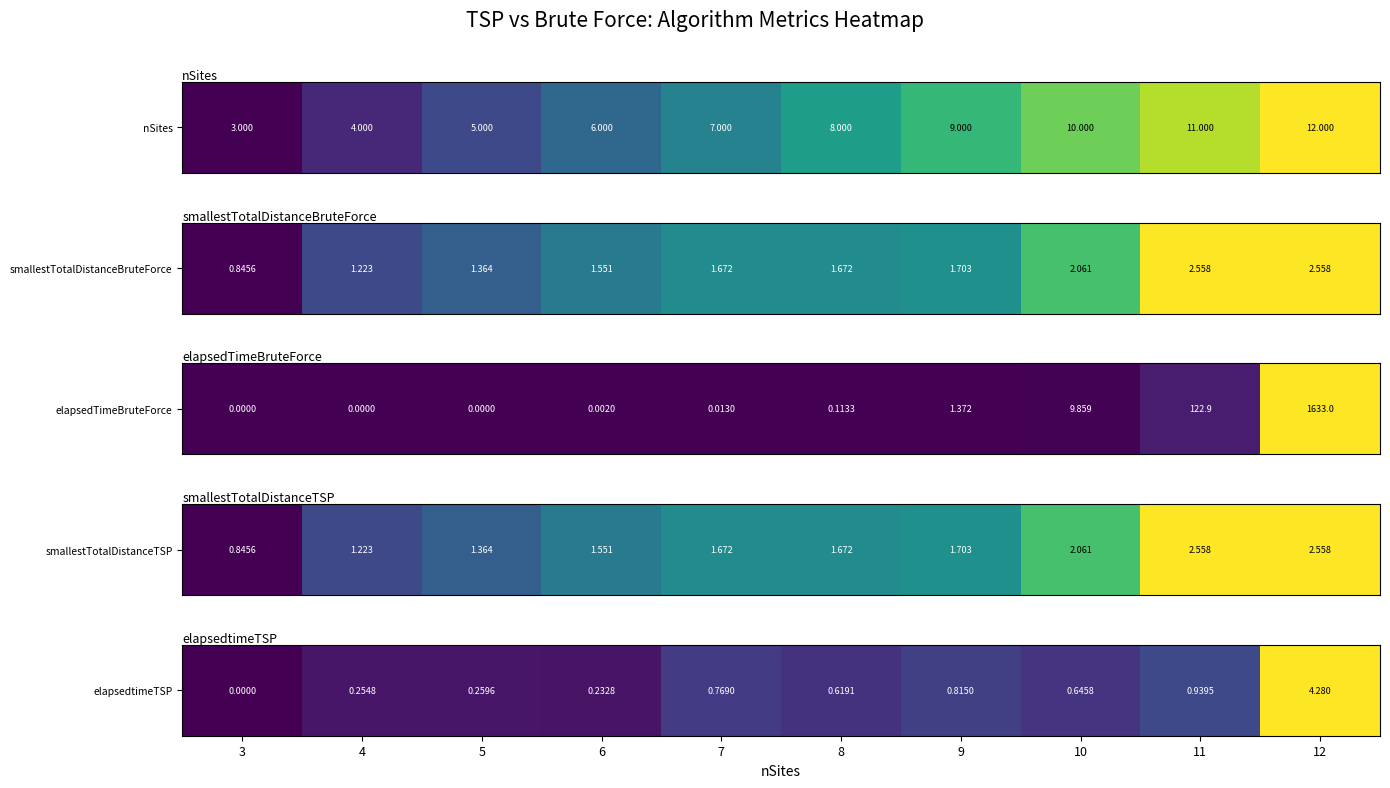

List the labels in order of value, smallest first.

3, 6, 4, 5, 8, 10, 7, 9, 11, 12